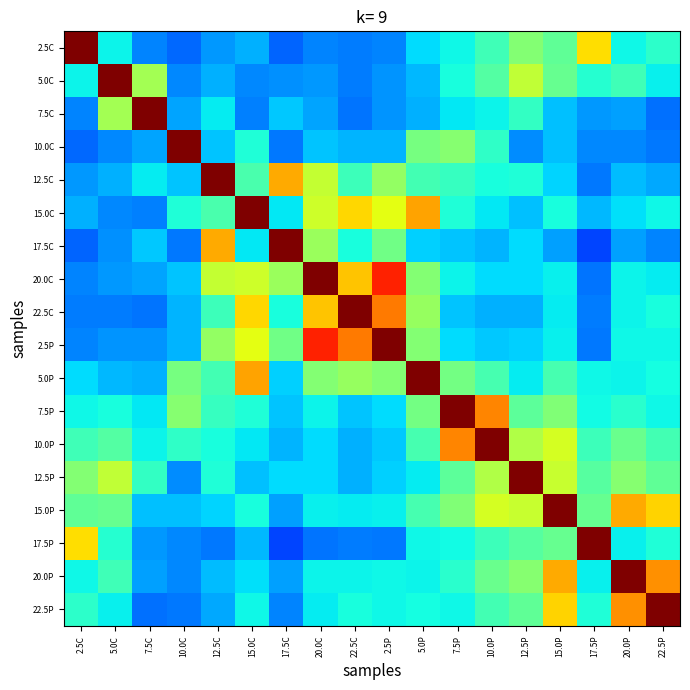

At which category is the sum across all series the highest?

15.0P